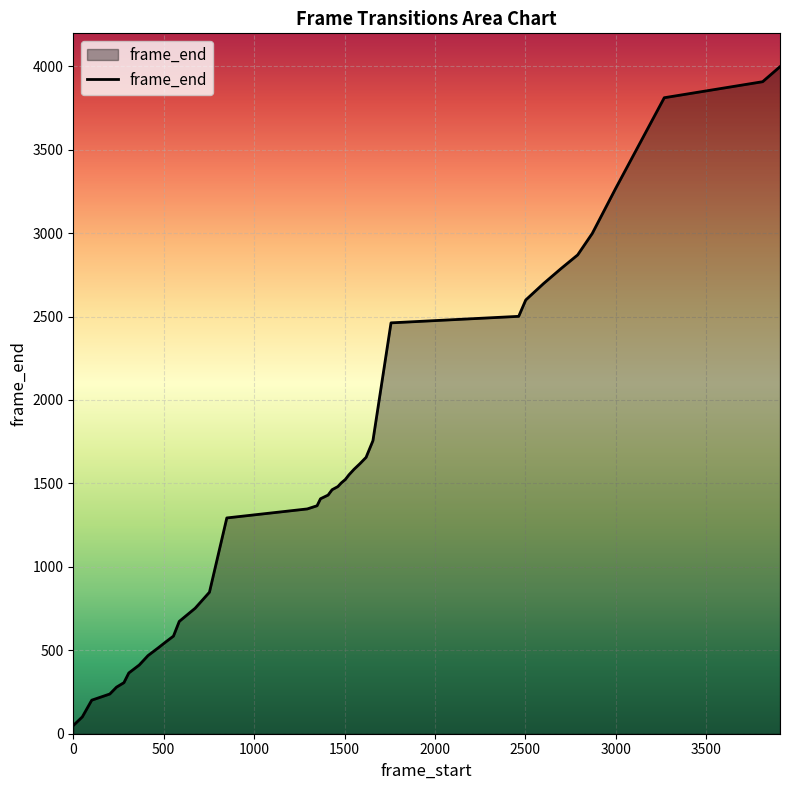

What is the maximum value shown in the chart?

3997